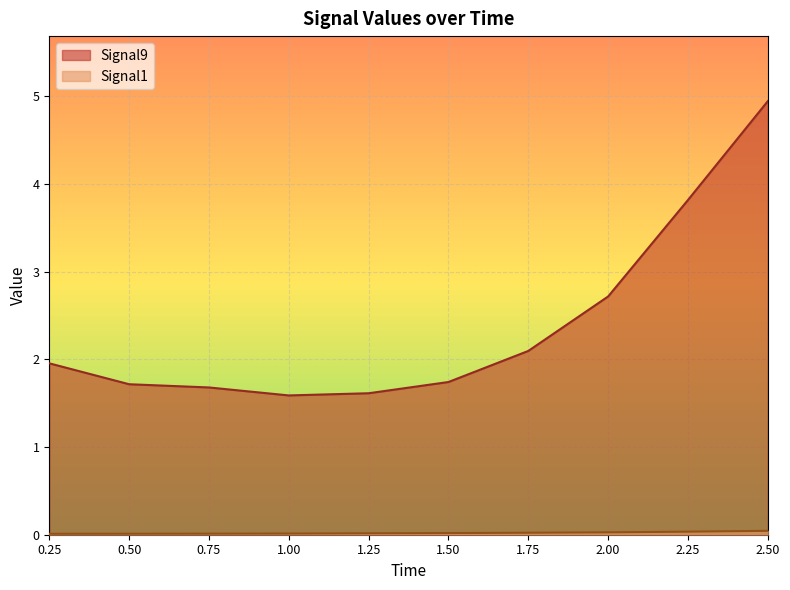

At which category is the sum across all series the highest?

2.50